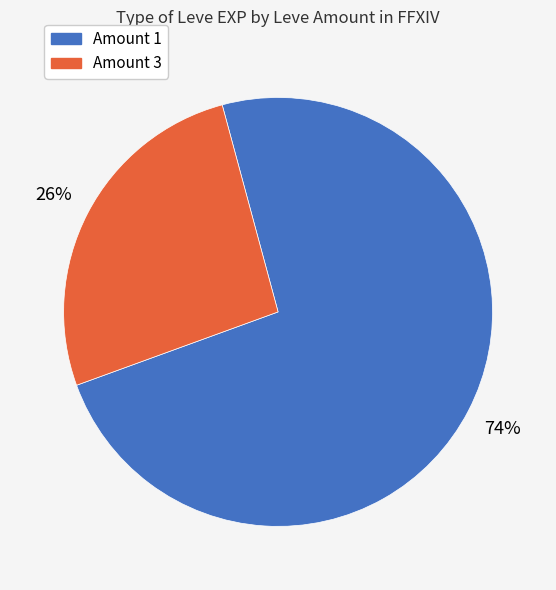

Is there a majority slice in this chart?

Yes